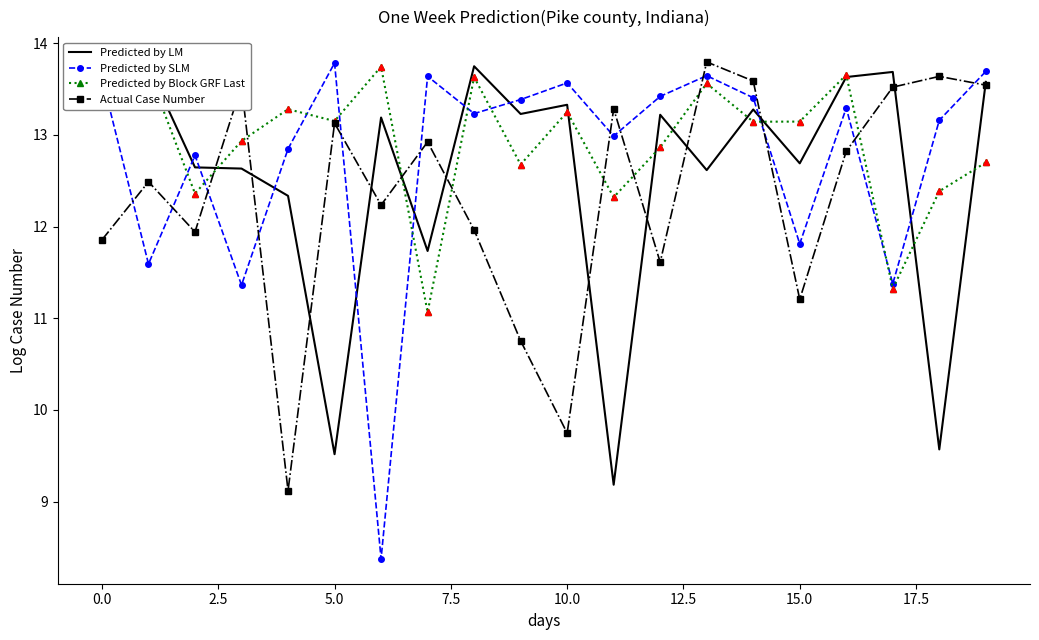

True or false: Predicted by LM has more than 2 interior local peaks.

True